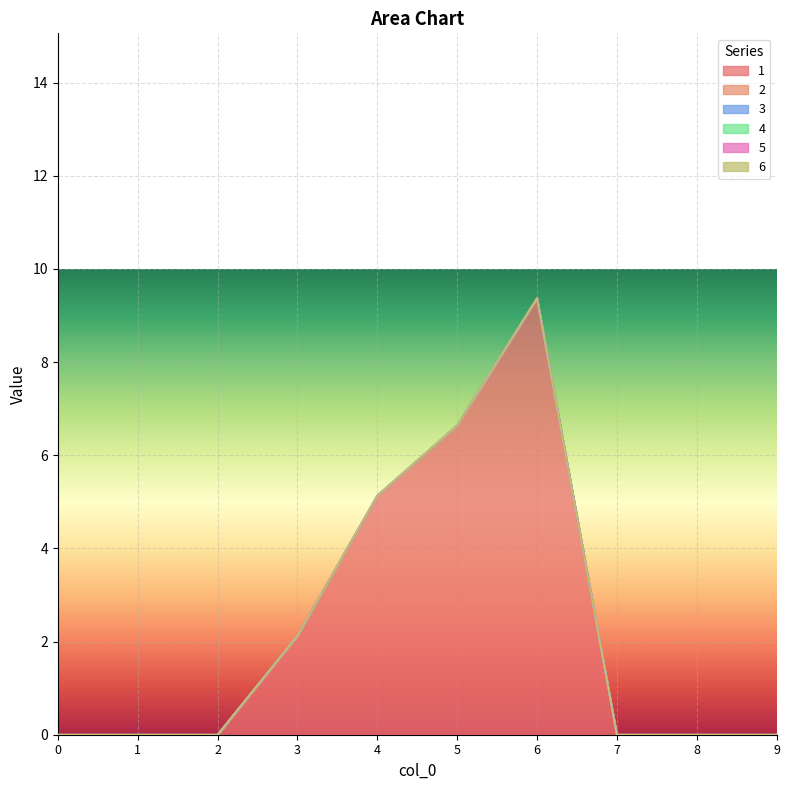

Which series has the widest spread of values?

1